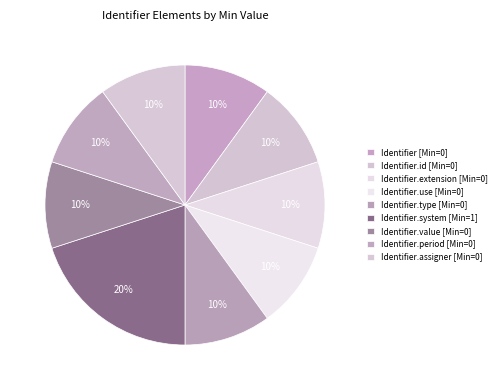

How many slices are in this pie chart?

9